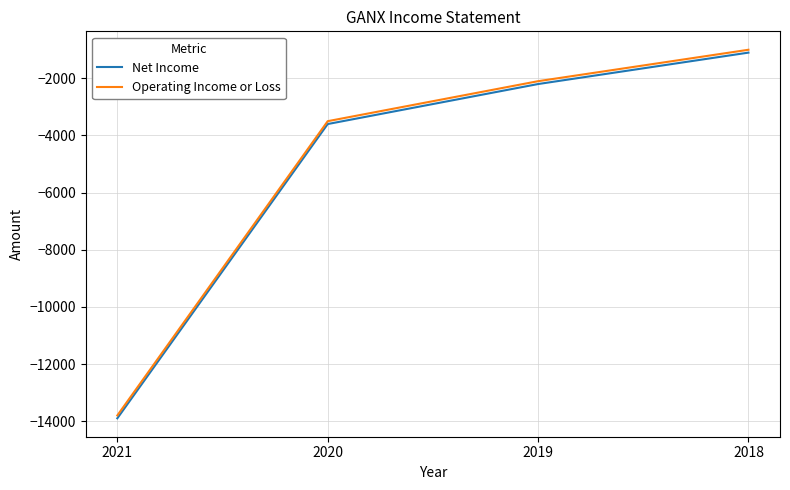

Where is Net Income nearest to the value -7500?

2020